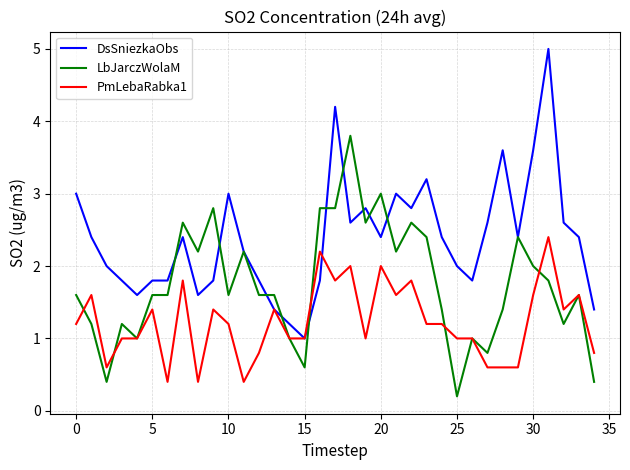

What is the minimum value shown in the chart?

0.2